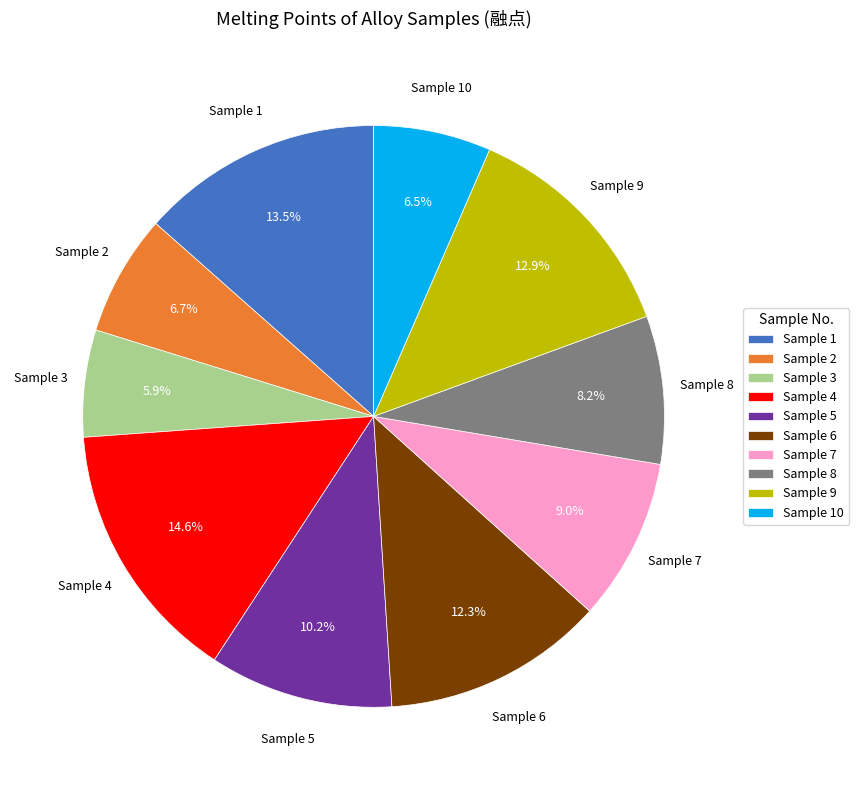

To the nearest percent, what is the difference between the Sample 2 and Sample 3 slice percentages?

1%